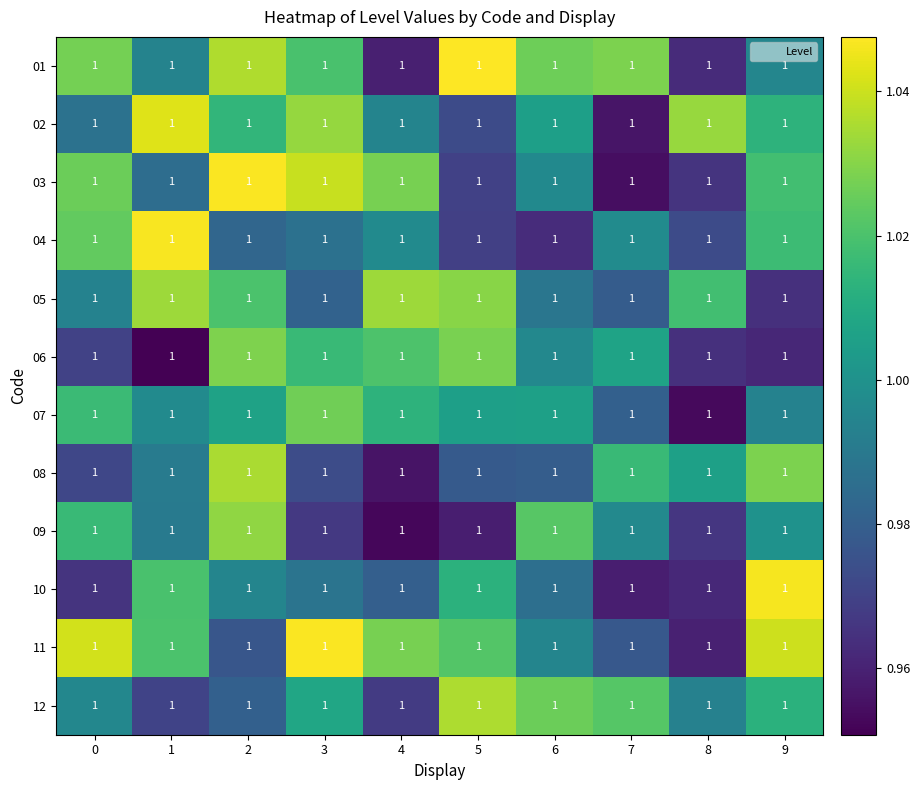

Reading left to right, extract all data points from this chart.

01: 0=1.0	1=1.0	2=1.0	3=1.0	4=1.0	5=1.0	6=1.0	7=1.0	8=1.0	9=1.0
02: 0=1.0	1=1.0	2=1.0	3=1.0	4=1.0	5=1.0	6=1.0	7=1.0	8=1.0	9=1.0
03: 0=1.0	1=1.0	2=1.0	3=1.0	4=1.0	5=1.0	6=1.0	7=1.0	8=1.0	9=1.0
04: 0=1.0	1=1.0	2=1.0	3=1.0	4=1.0	5=1.0	6=1.0	7=1.0	8=1.0	9=1.0
05: 0=1.0	1=1.0	2=1.0	3=1.0	4=1.0	5=1.0	6=1.0	7=1.0	8=1.0	9=1.0
06: 0=1.0	1=1.0	2=1.0	3=1.0	4=1.0	5=1.0	6=1.0	7=1.0	8=1.0	9=1.0
07: 0=1.0	1=1.0	2=1.0	3=1.0	4=1.0	5=1.0	6=1.0	7=1.0	8=1.0	9=1.0
08: 0=1.0	1=1.0	2=1.0	3=1.0	4=1.0	5=1.0	6=1.0	7=1.0	8=1.0	9=1.0
09: 0=1.0	1=1.0	2=1.0	3=1.0	4=1.0	5=1.0	6=1.0	7=1.0	8=1.0	9=1.0
10: 0=1.0	1=1.0	2=1.0	3=1.0	4=1.0	5=1.0	6=1.0	7=1.0	8=1.0	9=1.0
11: 0=1.0	1=1.0	2=1.0	3=1.0	4=1.0	5=1.0	6=1.0	7=1.0	8=1.0	9=1.0
12: 0=1.0	1=1.0	2=1.0	3=1.0	4=1.0	5=1.0	6=1.0	7=1.0	8=1.0	9=1.0